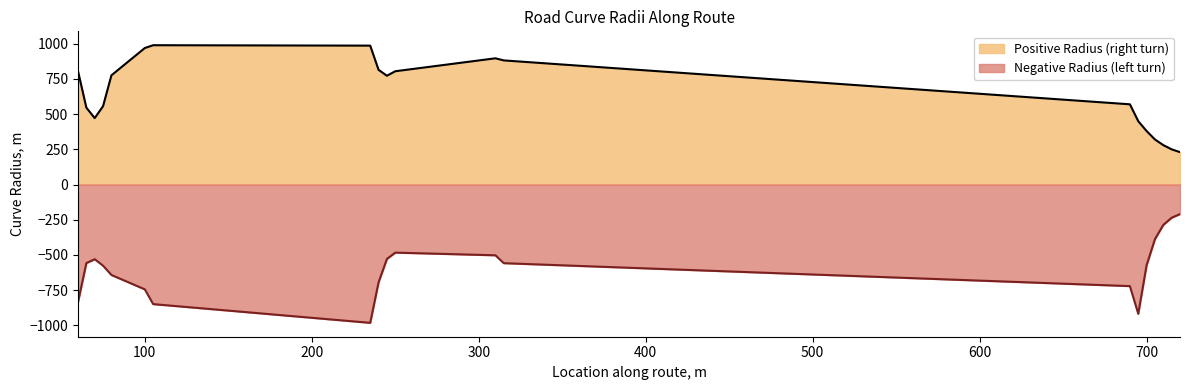

Reading left to right, list all the values displayed in this chart.

Positive Radius (right turn): 60=805	65=546	70=472	75=557	80=776	100=970	105=990	235=987	240=815	245=773	250=805	310=897	315=882	690=570	695=450	700=380	705=320	710=280	715=250	720=230
Negative Radius (left turn): 60=-835	65=-558	70=-531	75=-577	80=-643	100=-745	105=-850	235=-983	240=-695	245=-529	250=-484	310=-503	315=-559	690=-722	695=-919	700=-573	705=-388	710=-287	715=-236	720=-210